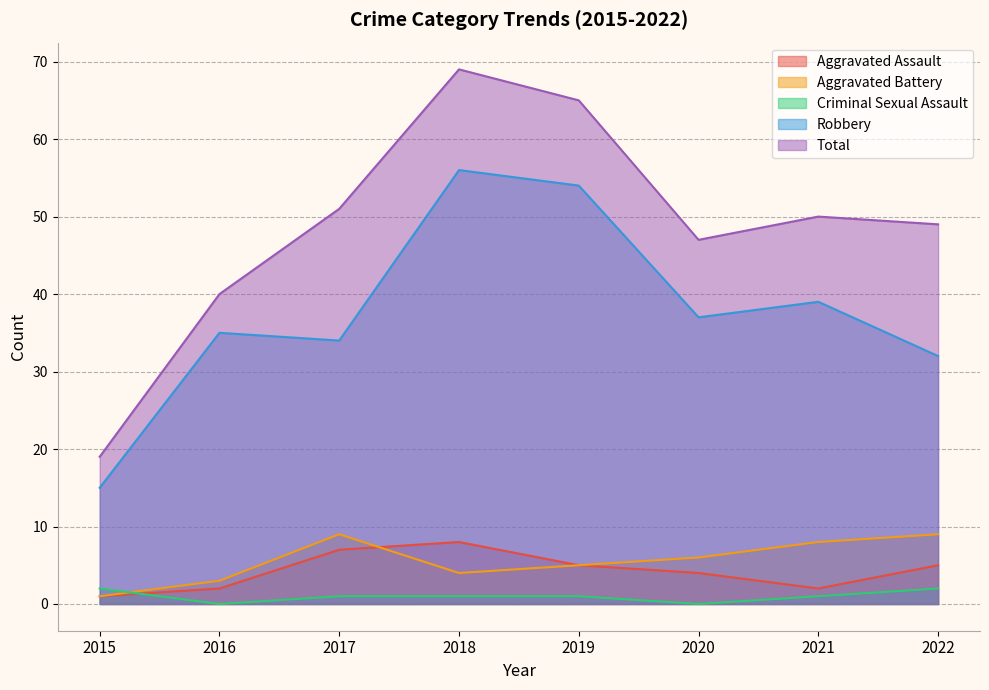

What is the spread (max minus min) of values at 2022?

47